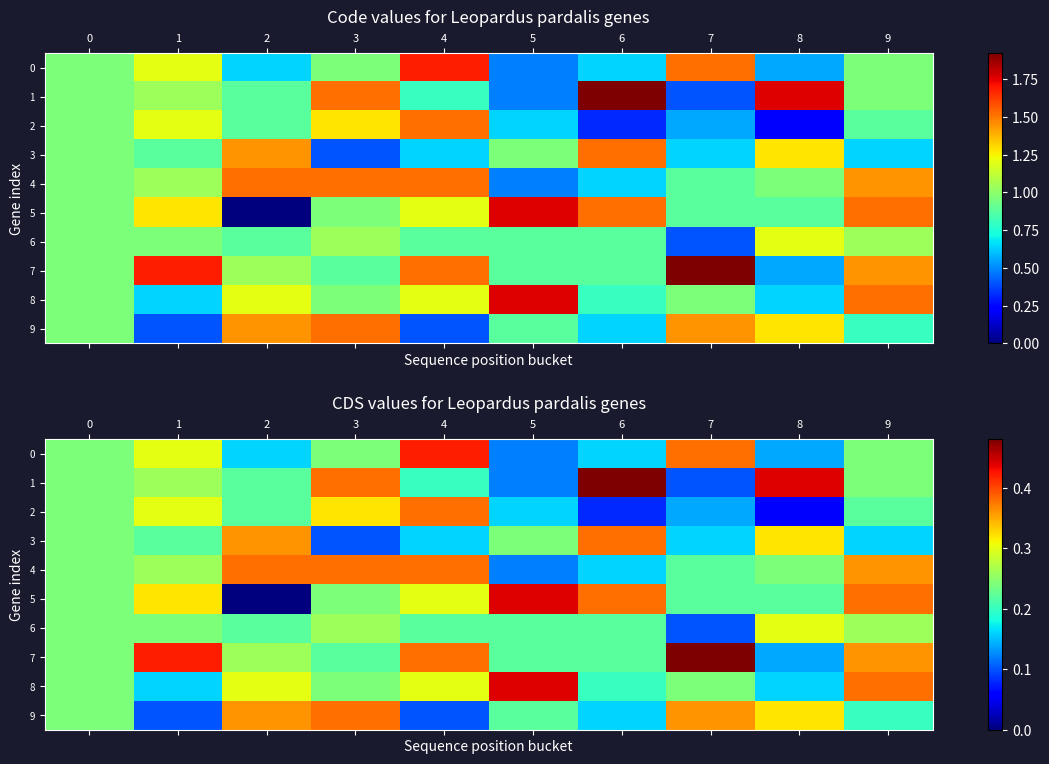

At which label does 4 reach its peak?

2